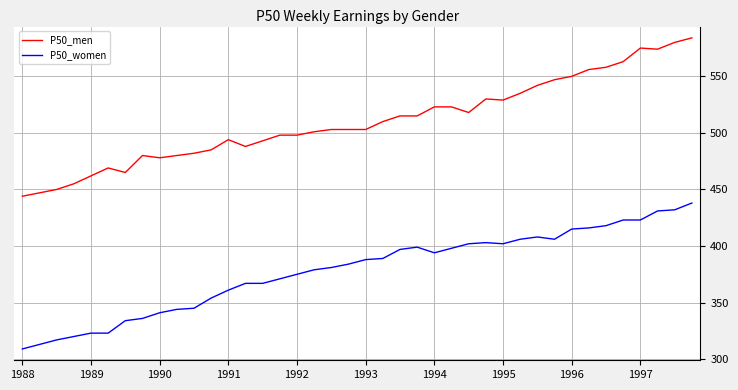

What is the smallest value displayed?

309